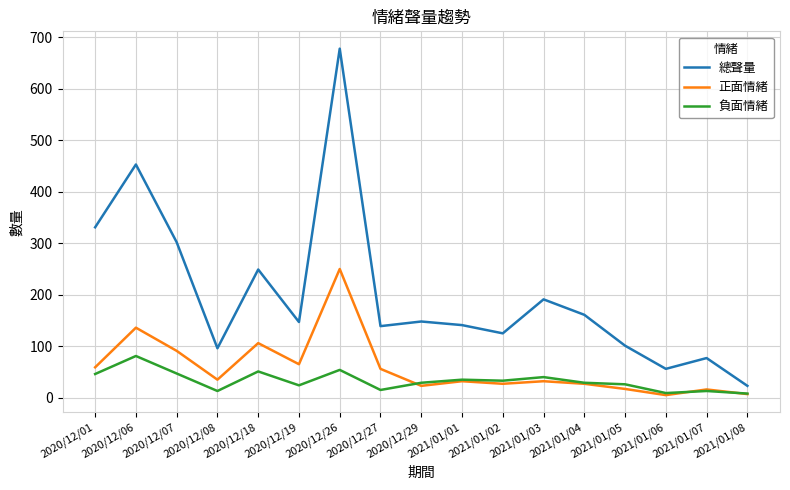

Rank the series by their average value, from lowest to highest.

負面情緒, 正面情緒, 總聲量